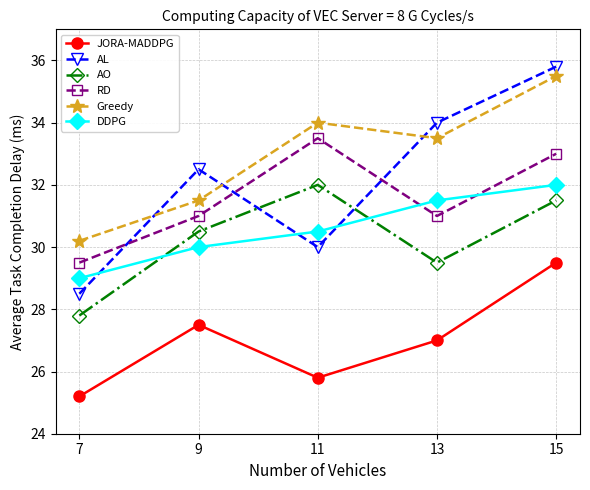

What is the value of the JORA-MADDPG point at the 1st from the left?

25.2